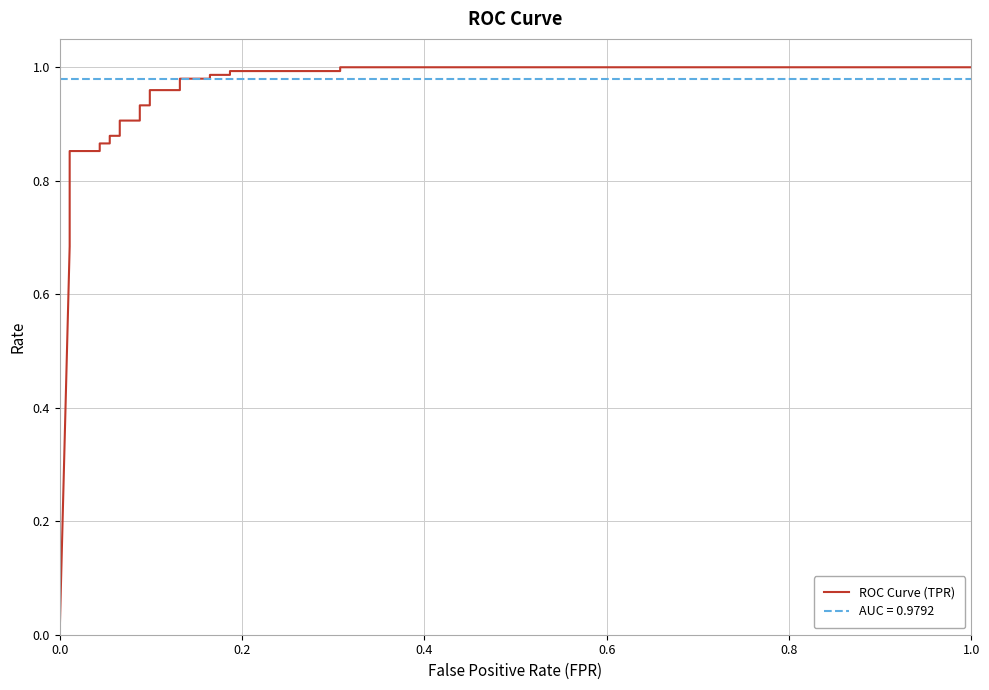

Does the chart have visible grid lines?

Yes